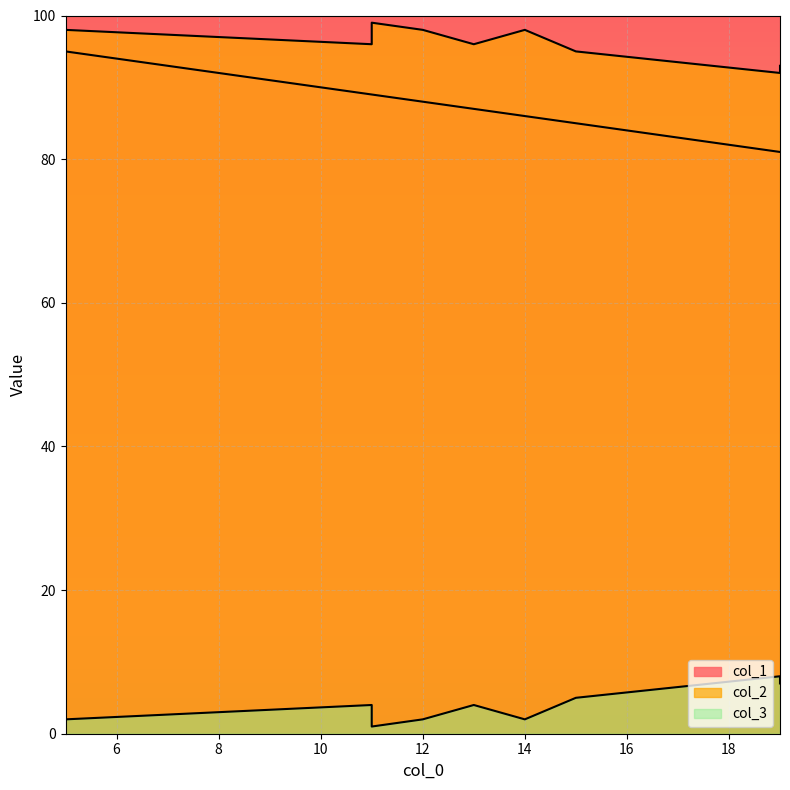

List the labels in order of col_2 value, smallest first.

19, 19, 15, 13, 11, 5, 12, 14, 11